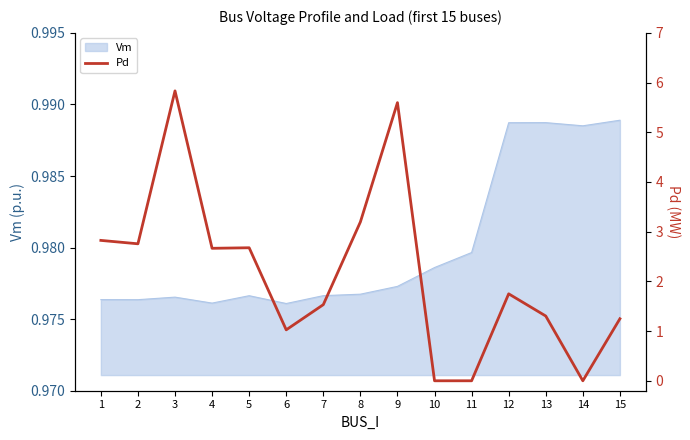

What is the difference between the maximum and minimum values?

5.8